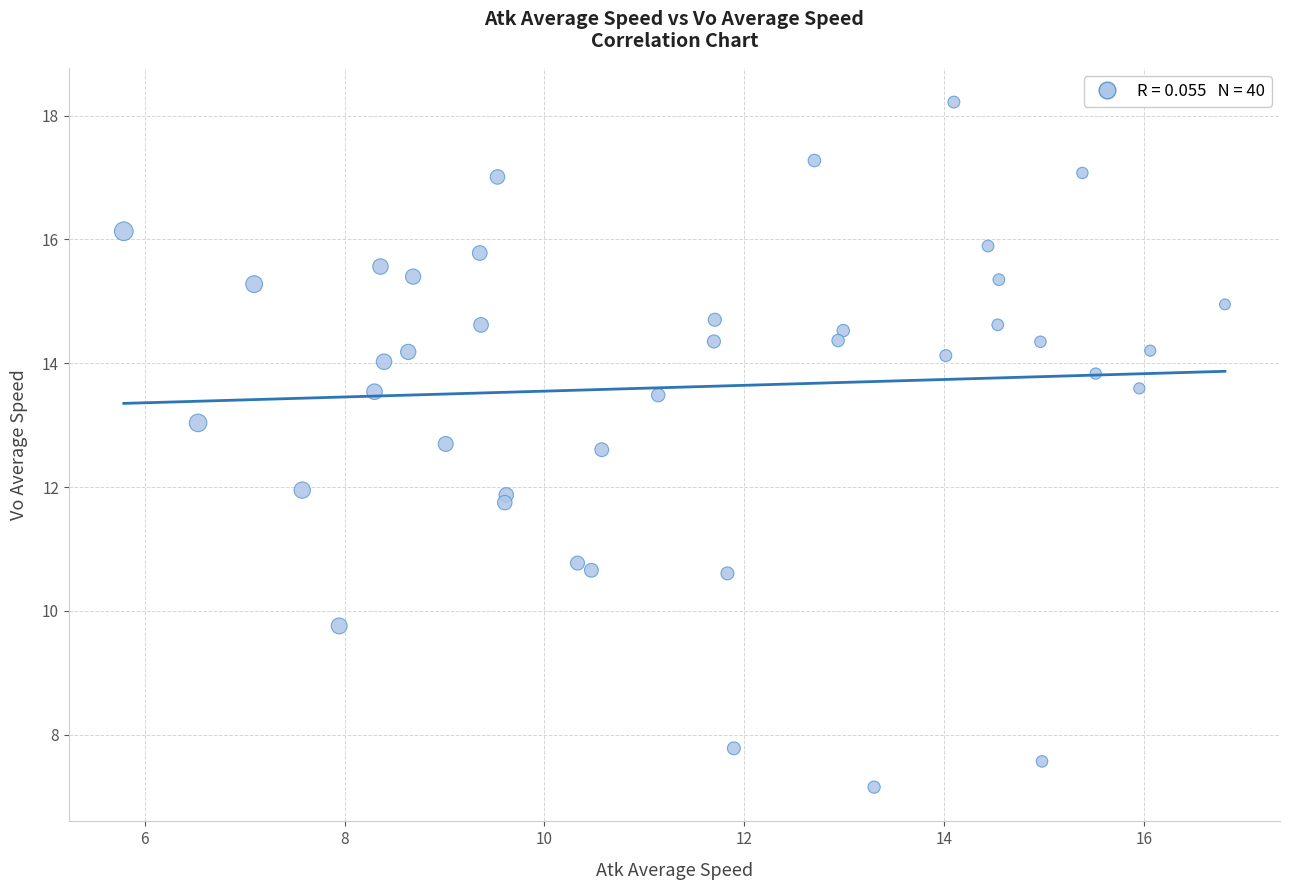

What is the range of Y values (max minus min)?

11.1